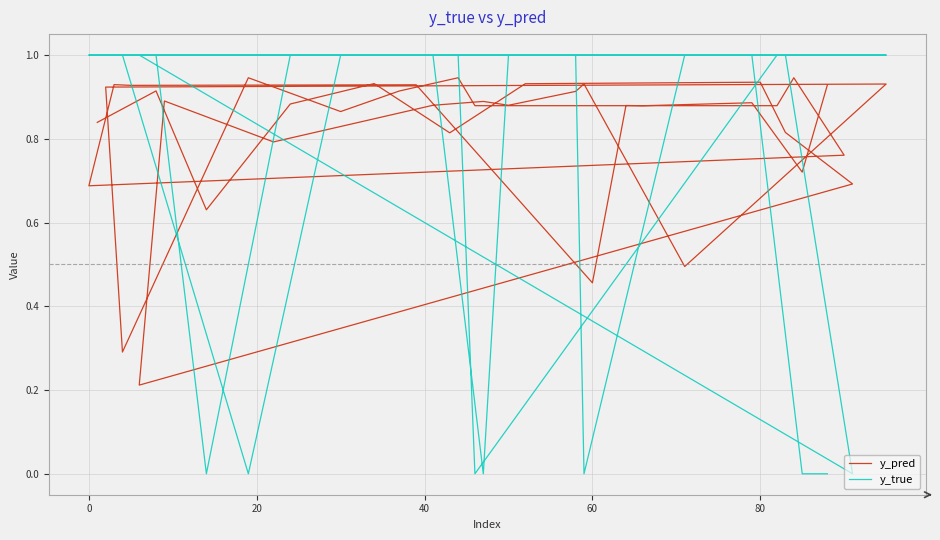

Is the value of y_true at 14 greater than the value of y_pred at 27?

No